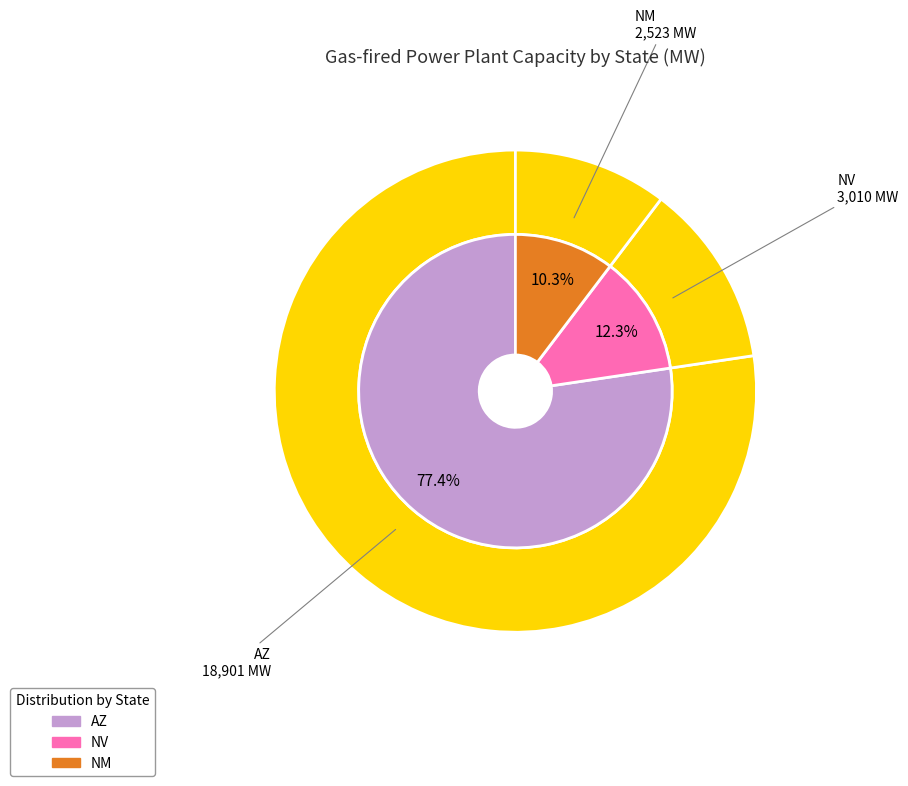

To the nearest percent, what is the difference between the NV and NM slice percentages?

2%